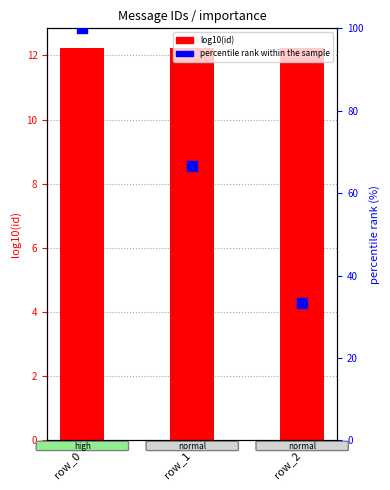

What are all the series names shown in the legend?

log10(id), percentile rank within the sample